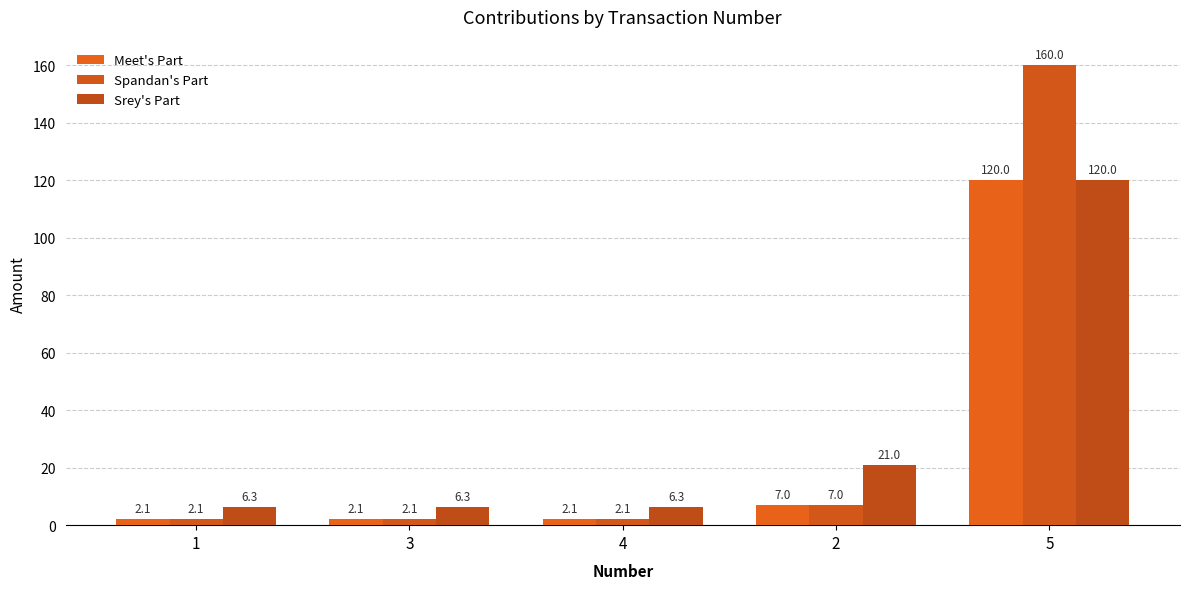

Is the value of Meet's Part at 4 greater than the value of Srey's Part at 3?

No